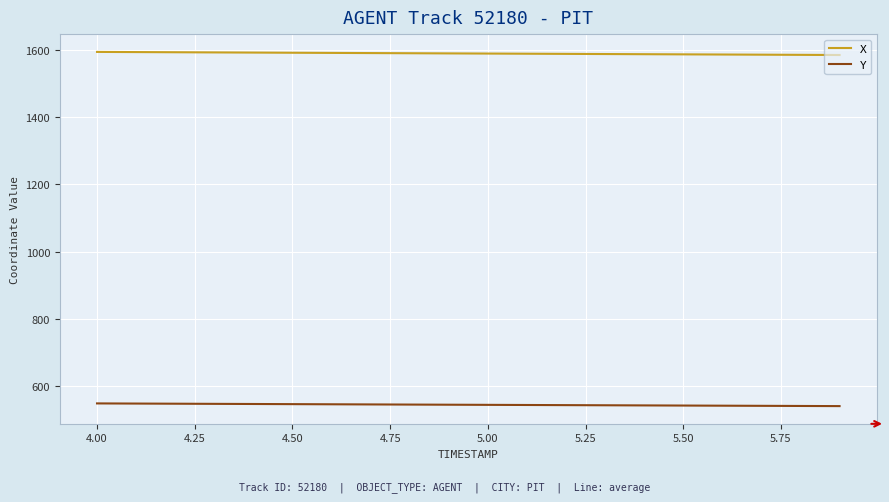

True or false: X and Y cross at least once.

False